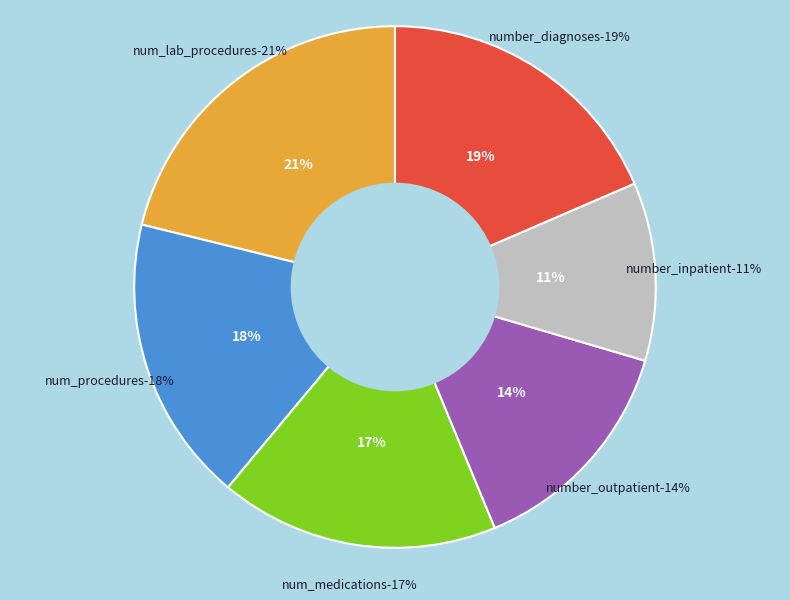

What percentage is the num_procedures slice, to the nearest percent?

18%